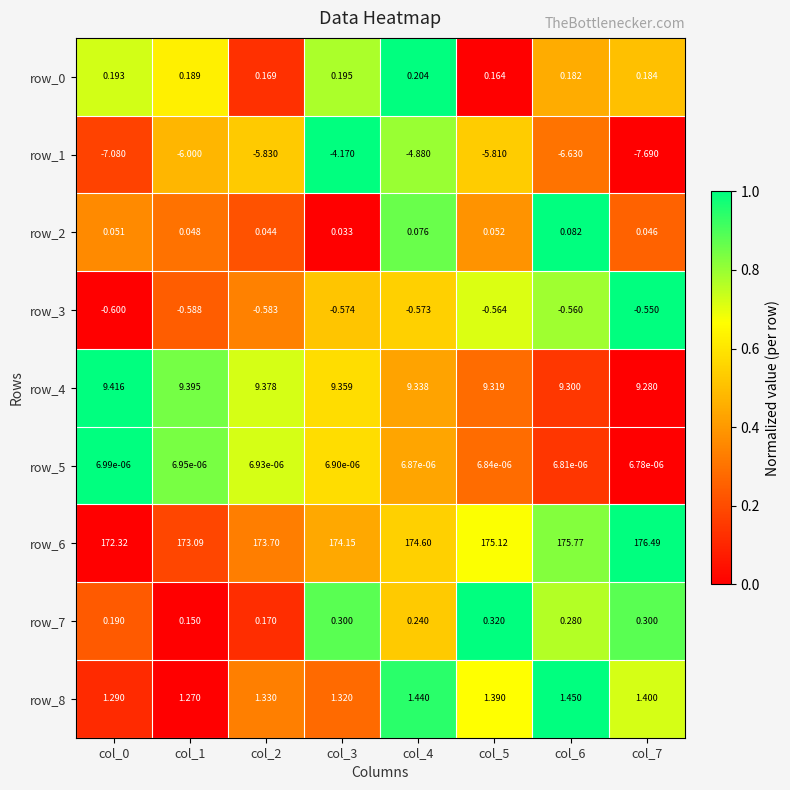

Read the row_1 value at col_1.

-6.0